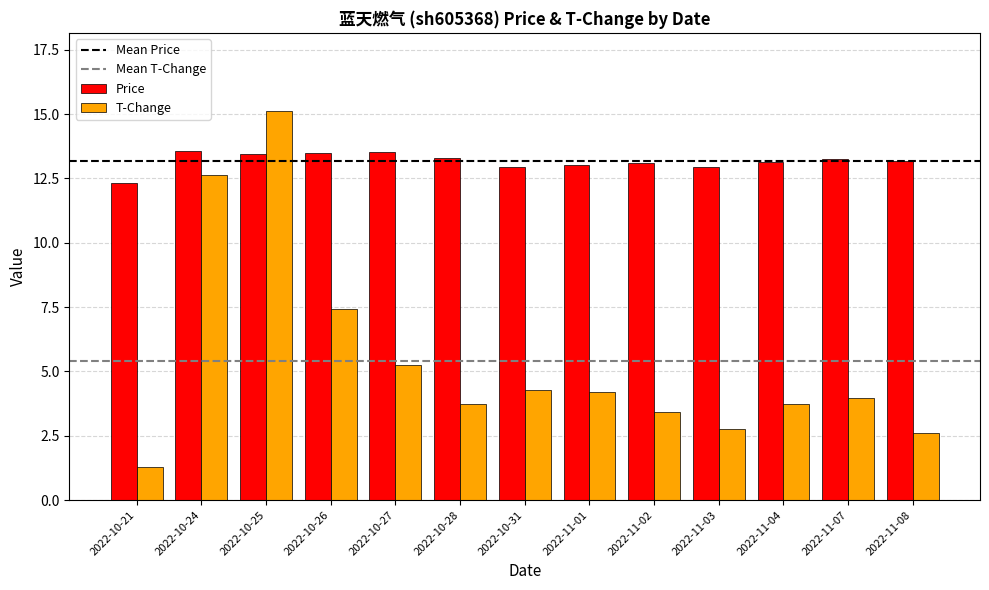

Is the value of T-Change at 2022-11-03 greater than the value of Price at 2022-11-03?

No